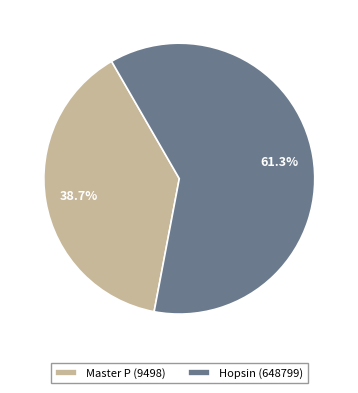

What is the largest slice in the pie chart?

Hopsin (648799)